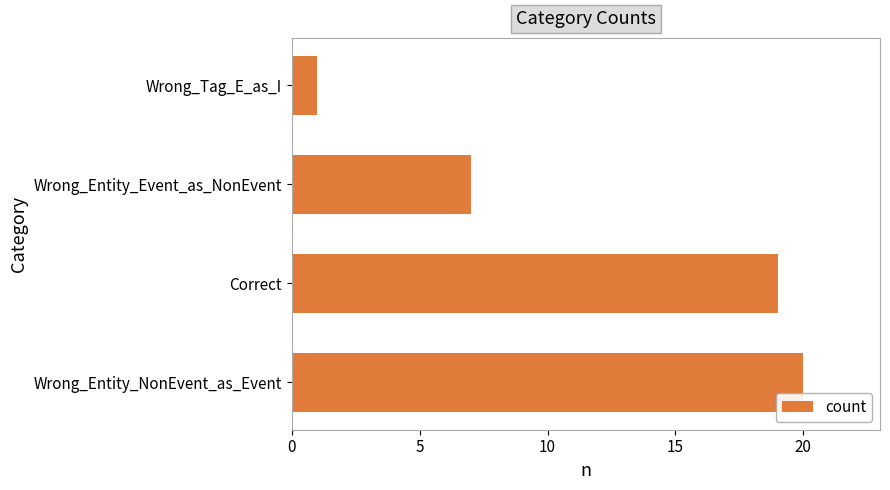

Rank the categories by value from lowest to highest.

Wrong_Tag_E_as_I, Wrong_Entity_Event_as_NonEvent, Correct, Wrong_Entity_NonEvent_as_Event